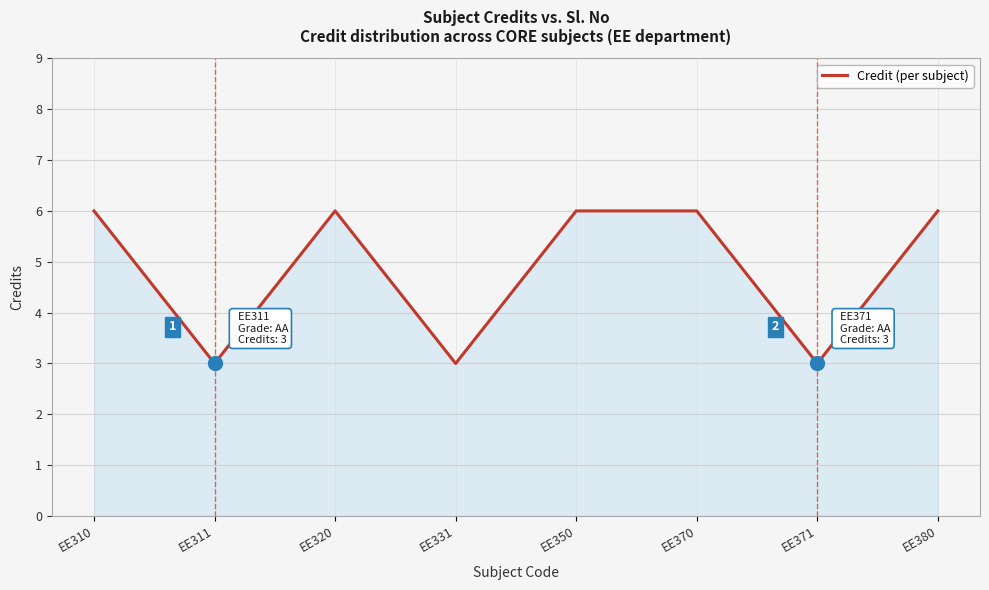

At which category does the data reach its first local valley?

EE311